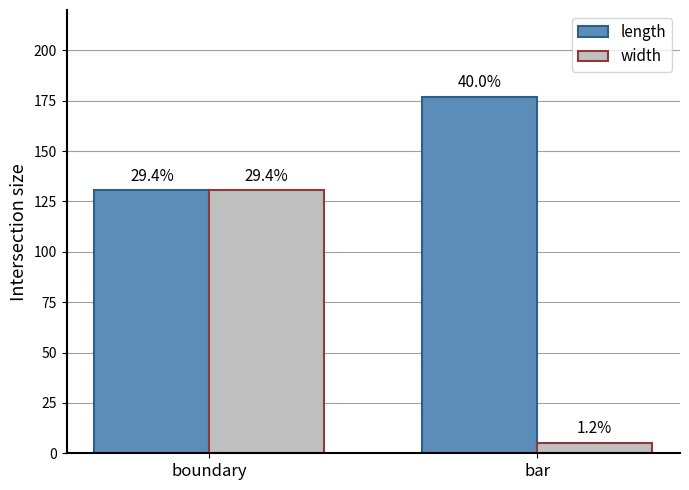

How many bars are there in total?

4